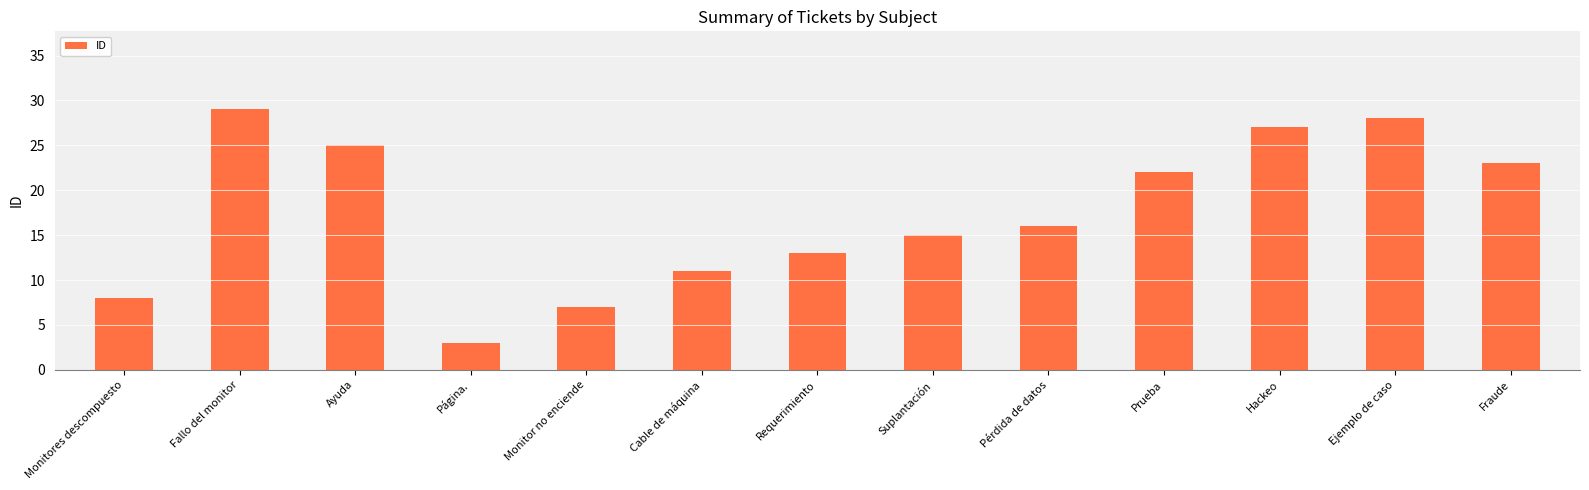

Where is the data nearest to the value 16?

Pérdida de datos